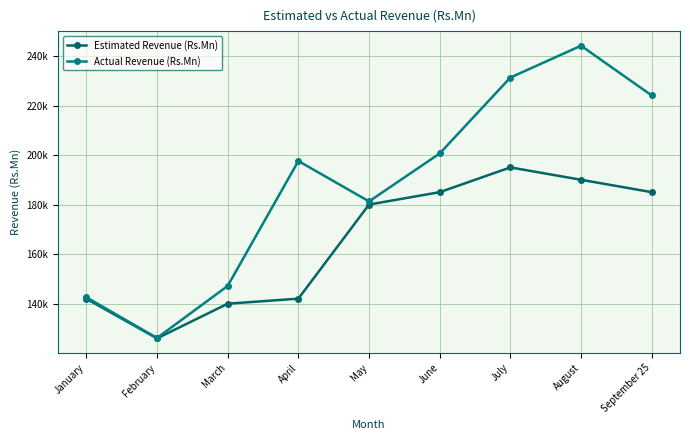

Rank the categories by Actual Revenue (Rs.Mn) value from highest to lowest.

August, July, September 25, June, April, May, March, January, February